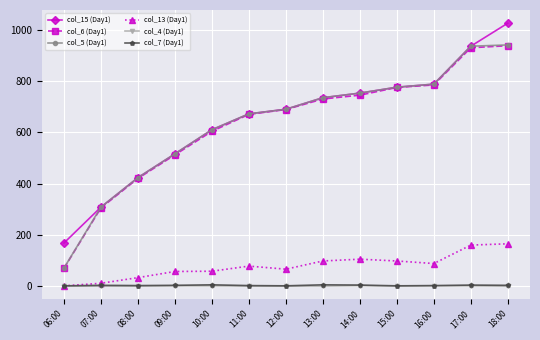

Does the chart display data point markers on the line(s)?

Yes